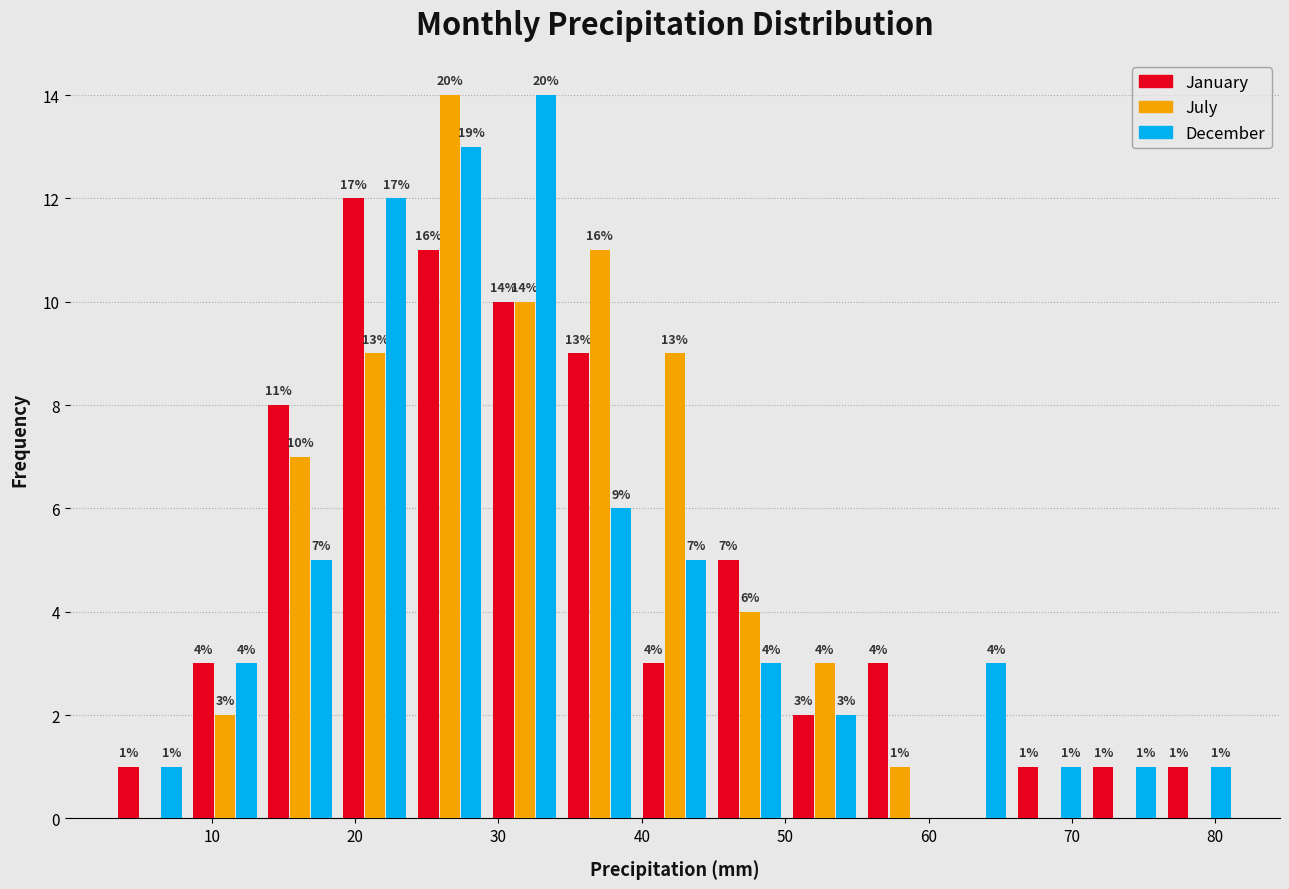

In the January series, which range on the x-axis has the tallest bar?

19 to 24